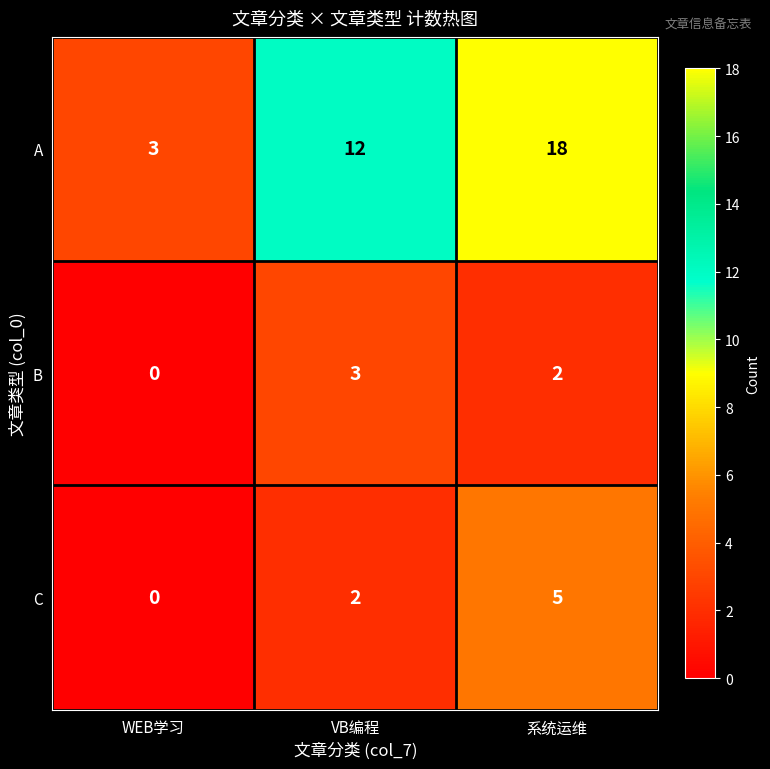

Which series has the widest spread of values?

A